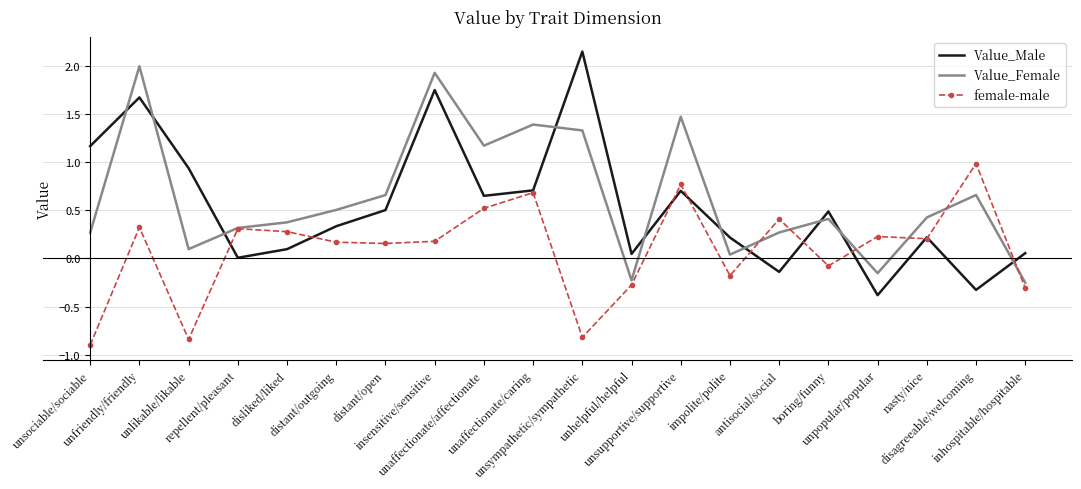

What is the lowest value of the female-male series?

-0.9